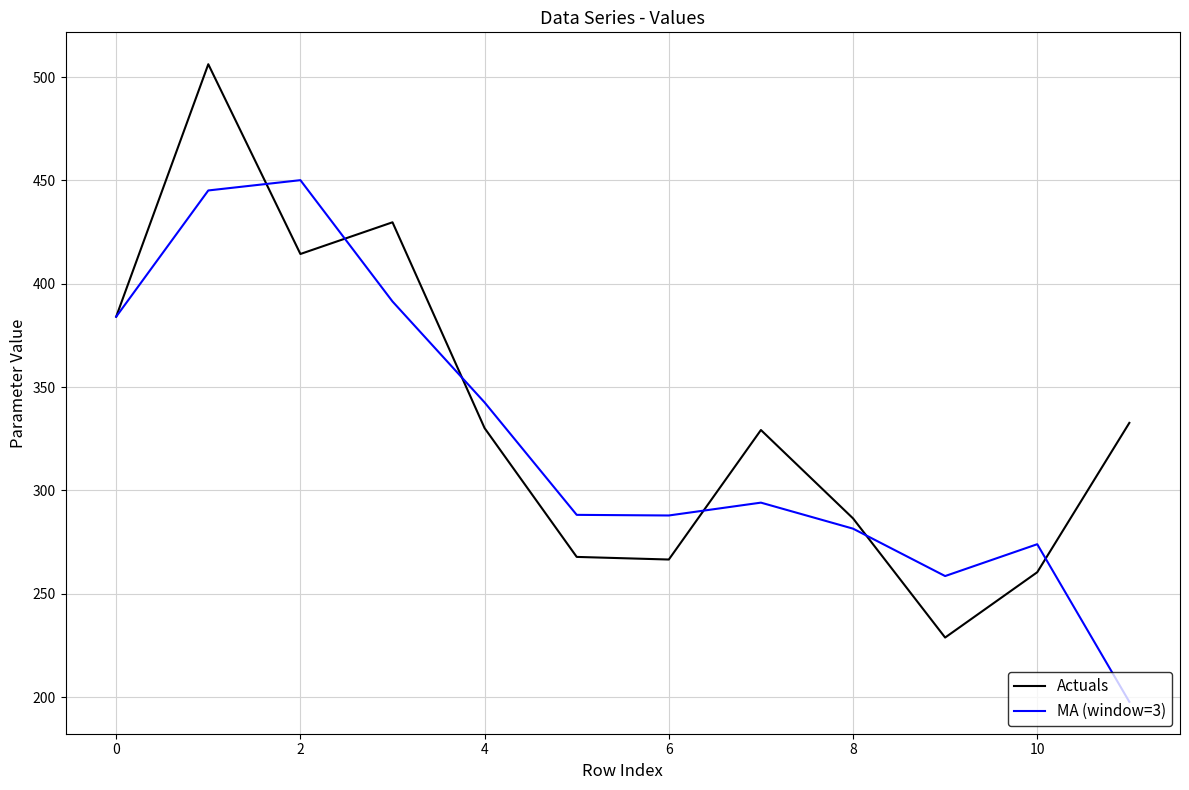

List the series in order of their peak value, highest first.

Actuals, MA (window=3)